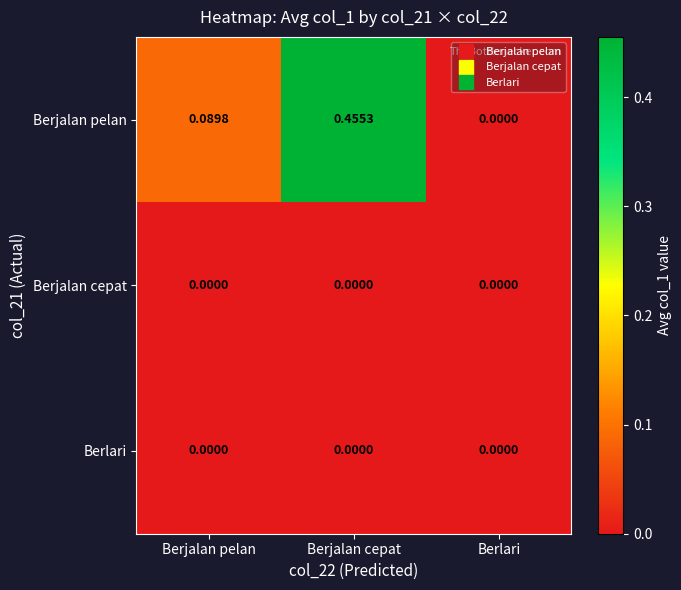

Between Berjalan cepat and Berlari, which series saw the biggest shift?

Berjalan pelan